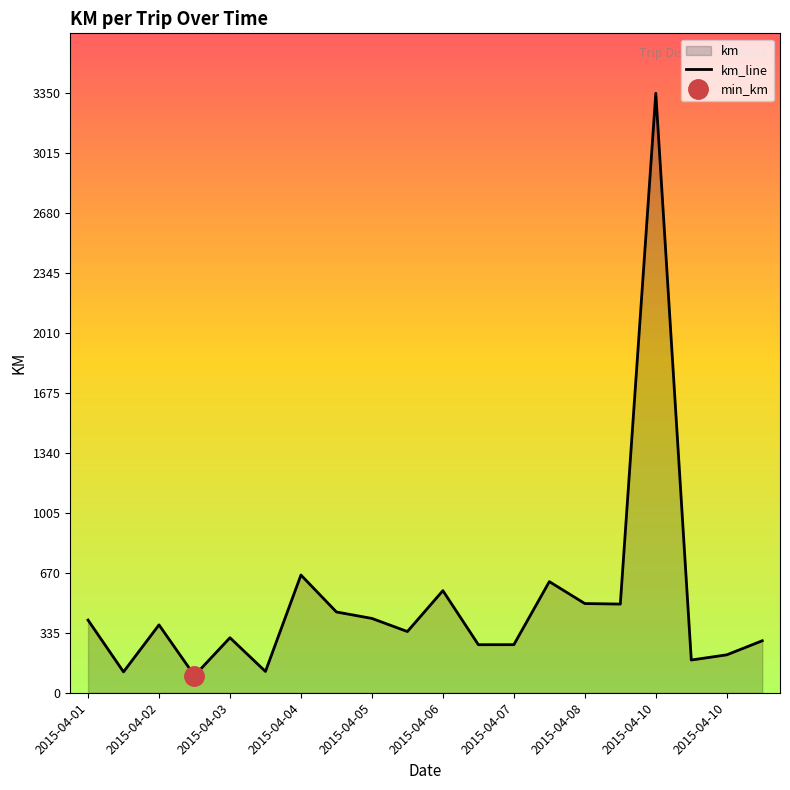

Reading left to right, list all the values displayed in this chart.

406.2	116.7	379.3	95.8	307.5	119.0	658.0	451.5	415.4	342.1	570.8	268.6	268.8	621.1	498.6	495.7	3350.9	182.9	211.9	290.5